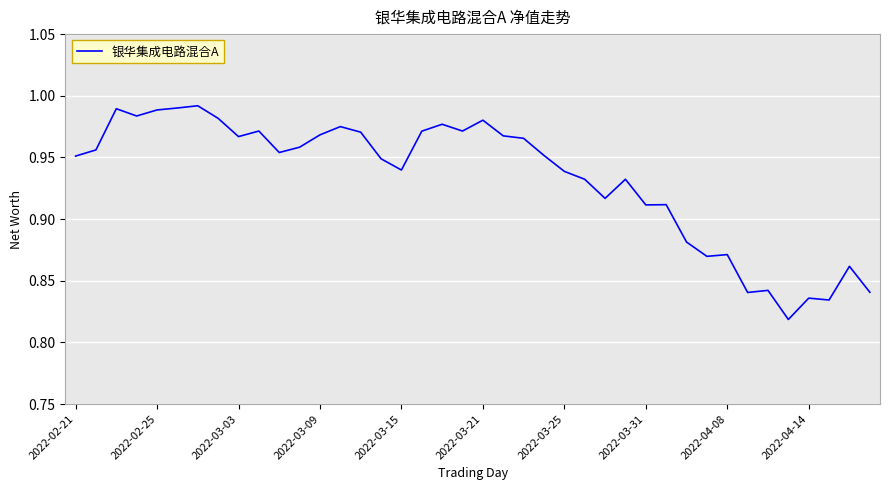

Does the chart have visible grid lines?

Yes